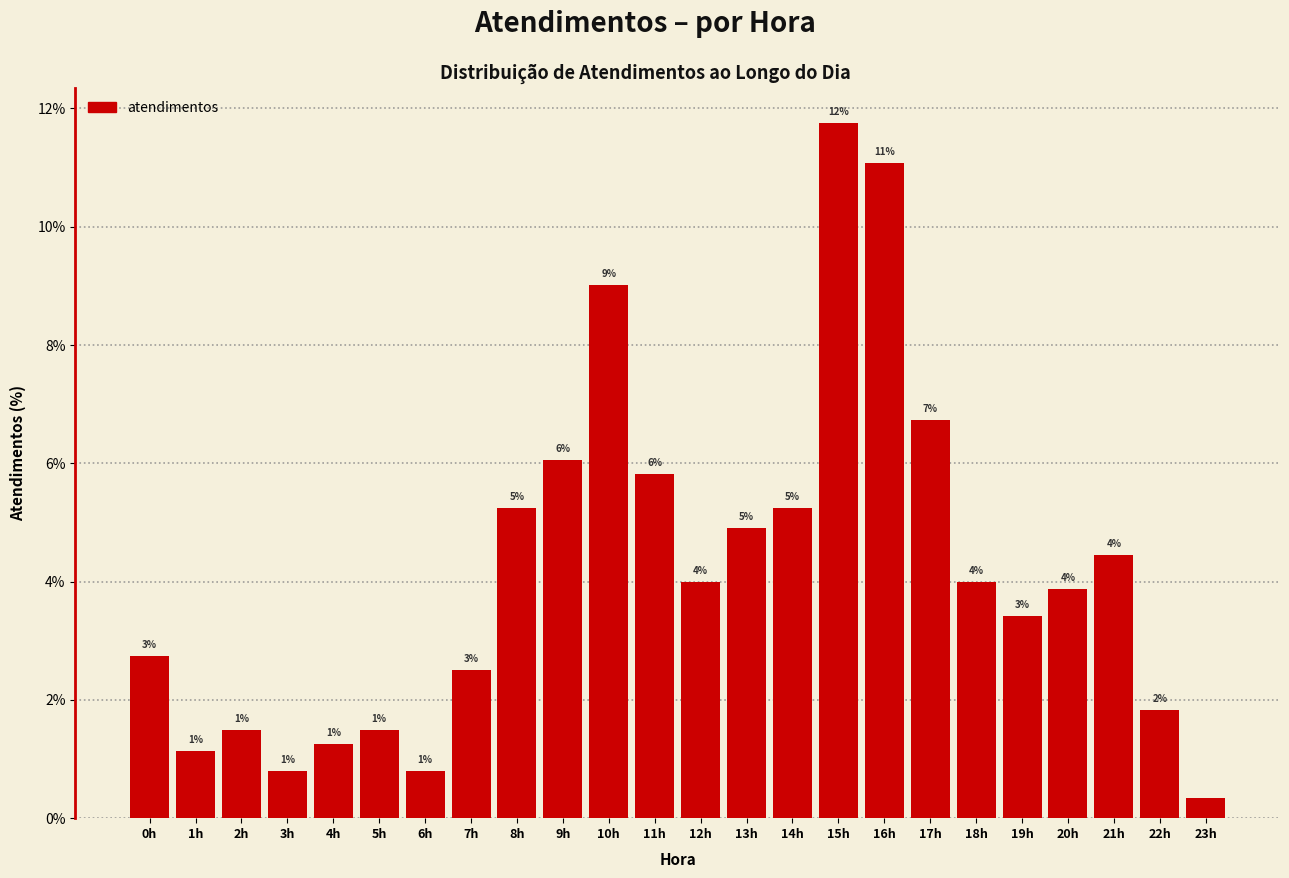

How many bars are there in total?

24